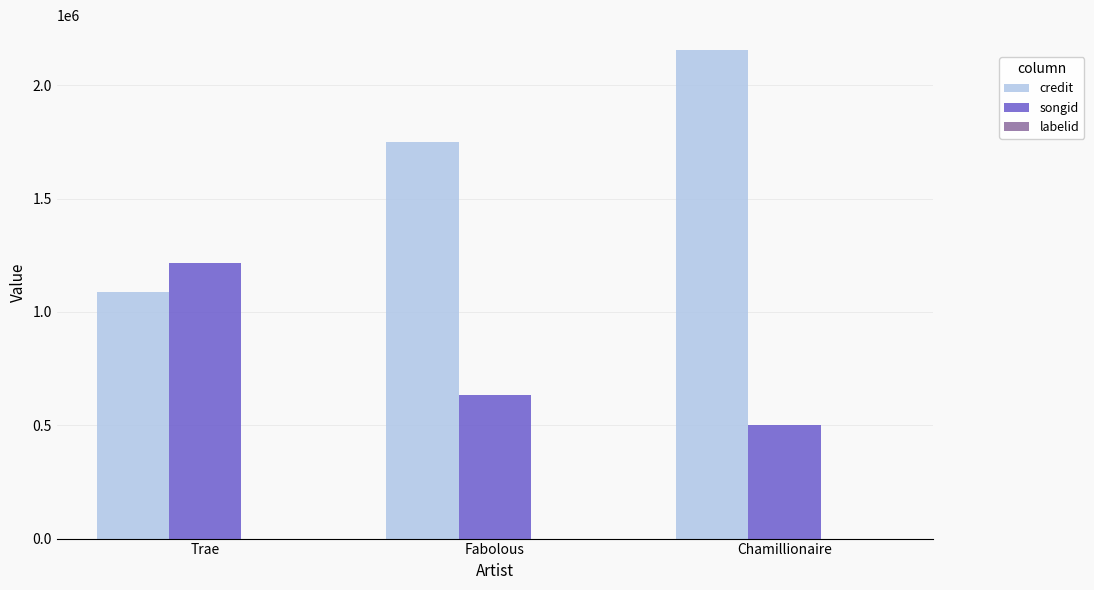

Which series has the largest total across all categories?

credit